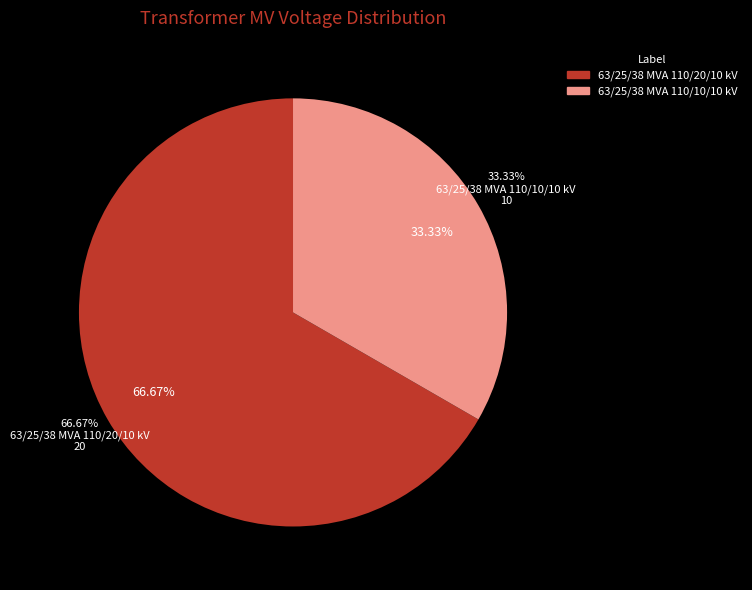

To the nearest percent, what is the difference between the 63/25/38 MVA 110/20/10 kV and 63/25/38 MVA 110/10/10 kV slice percentages?

33%